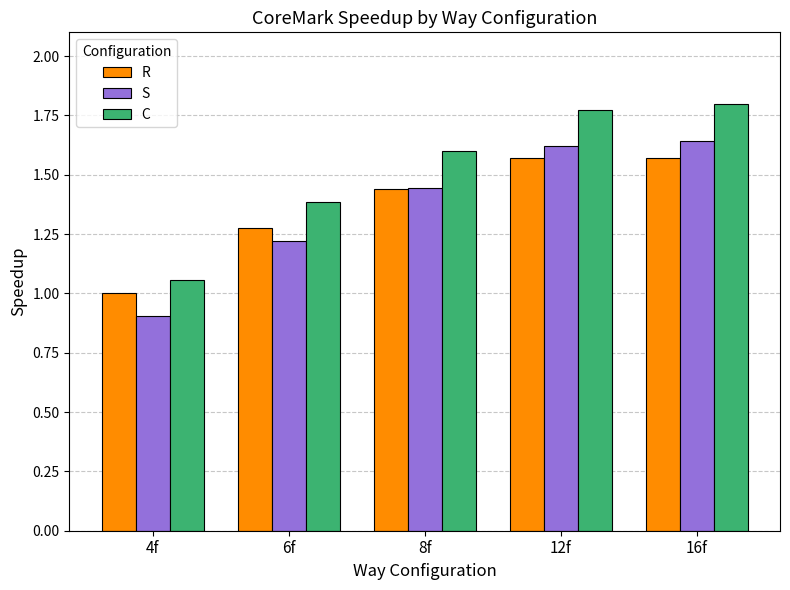

What is the sum of the S values at 6f and 12f?

2.8